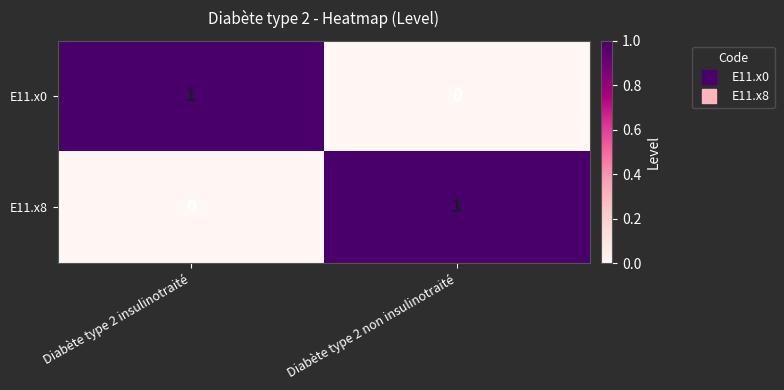

How many series are shown in this chart?

2